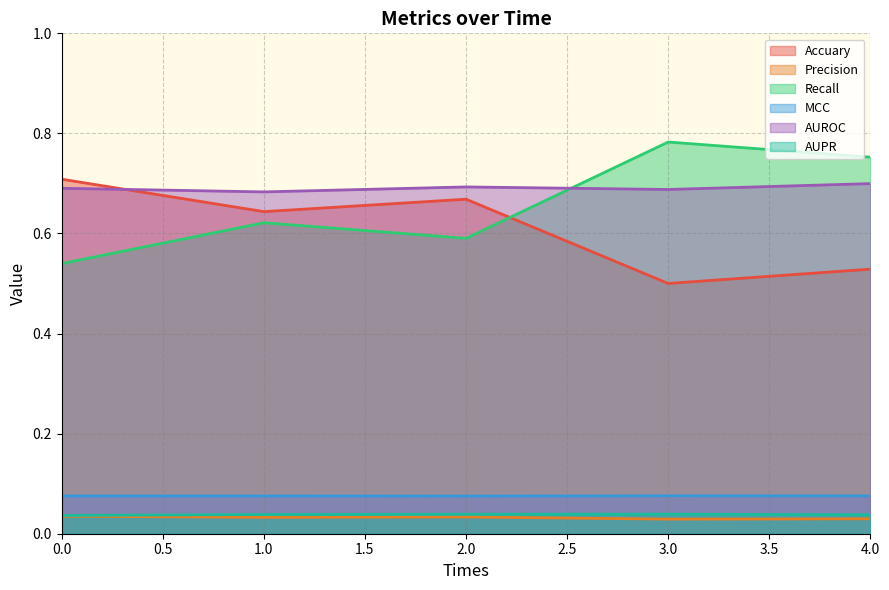

List the series in order of their peak value, lowest first.

Precision, AUPR, MCC, AUROC, Accuary, Recall